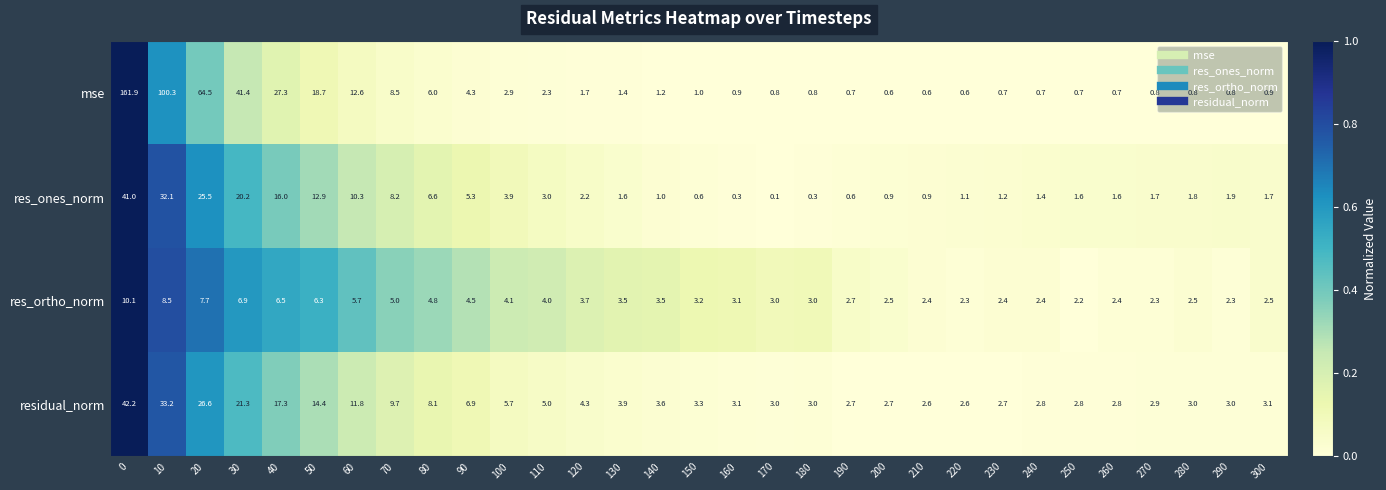

Is the value of mse at 140 greater than the value of res_ones_norm at 110?

No